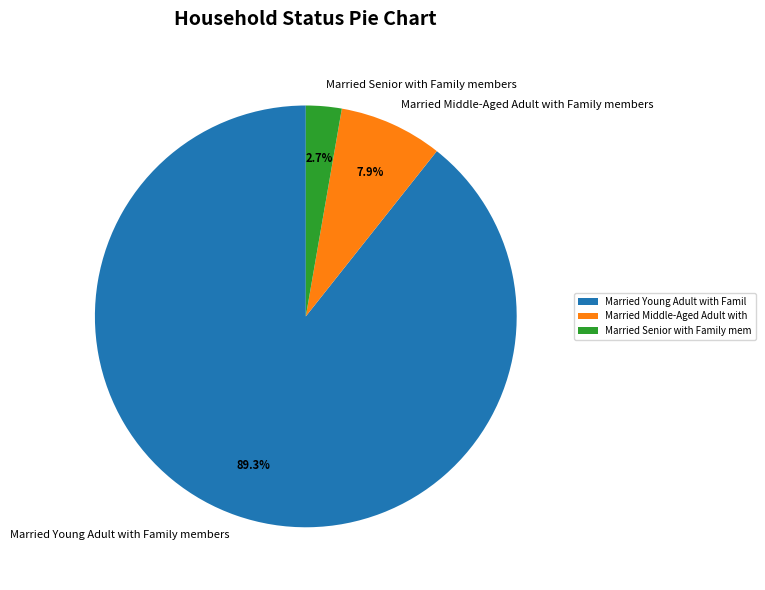

Is there any slice that represents more than half of the pie?

Yes